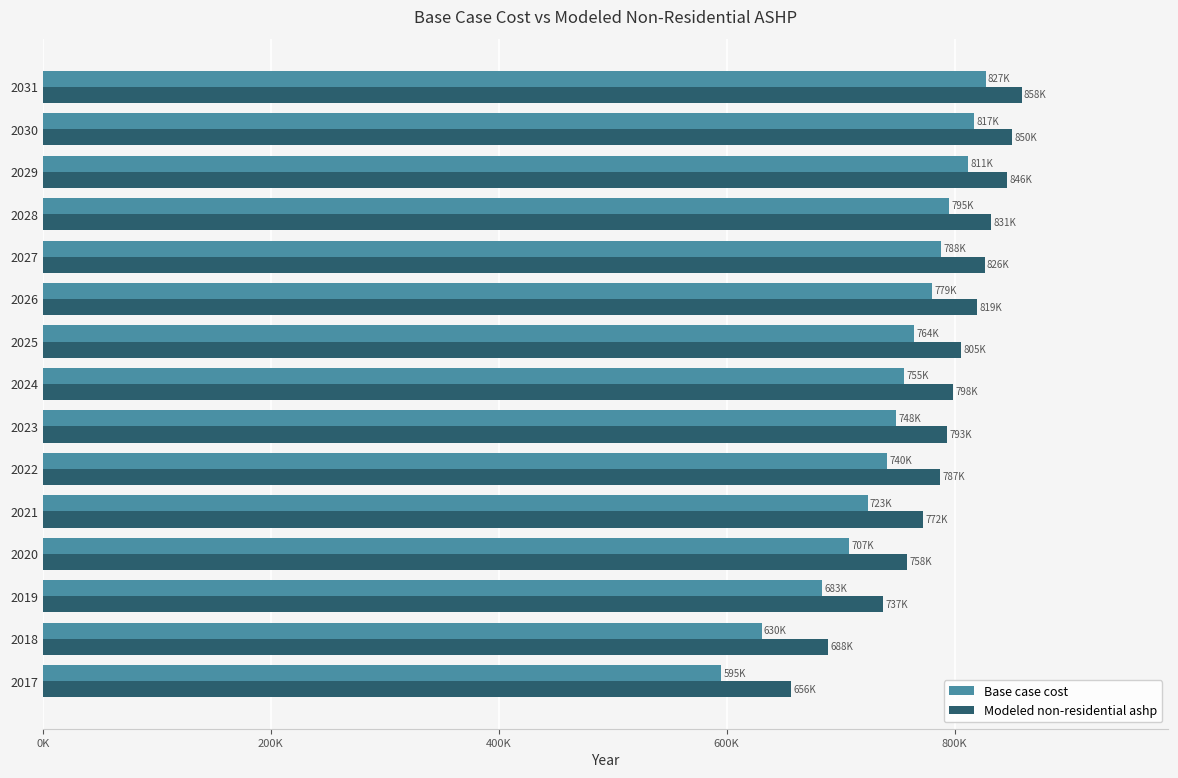

What position from the left is 9?

10